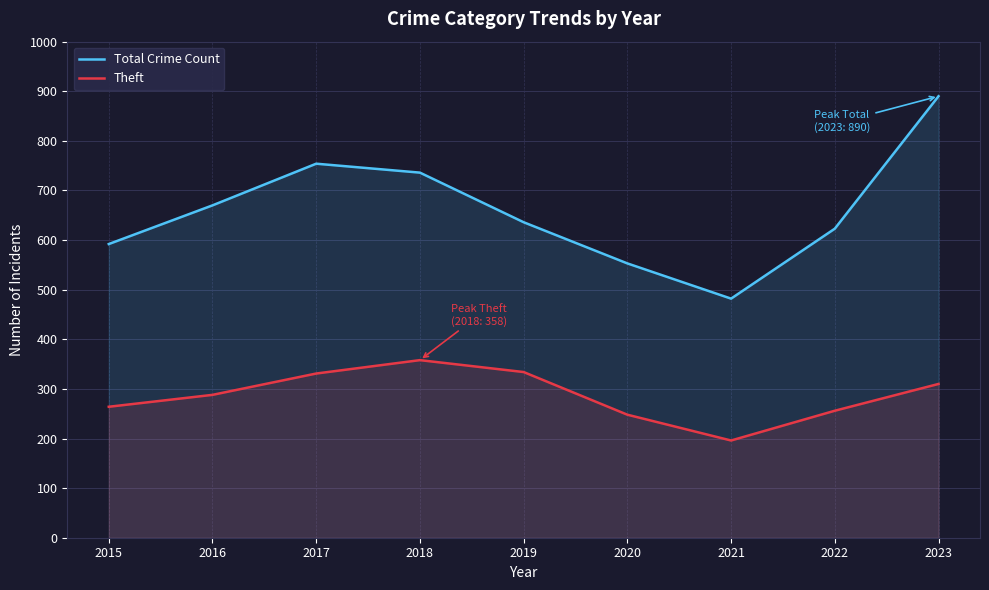

Is it true that Theft equals 569 at 2019?

False